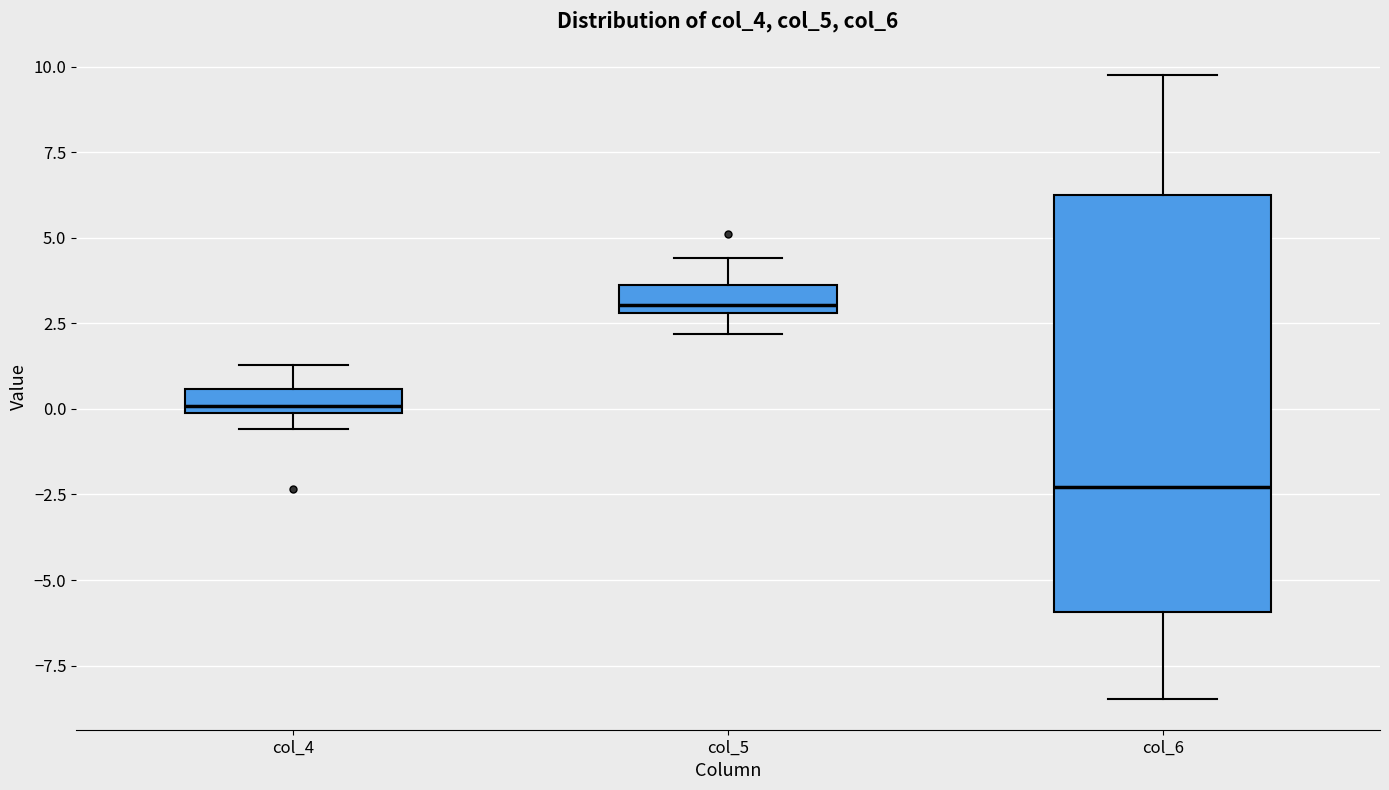

Where does the upper whisker of the box for col_4 end on the y-axis? The values are not printed on the chart, so give them approximately, as read against the axis.

1.5